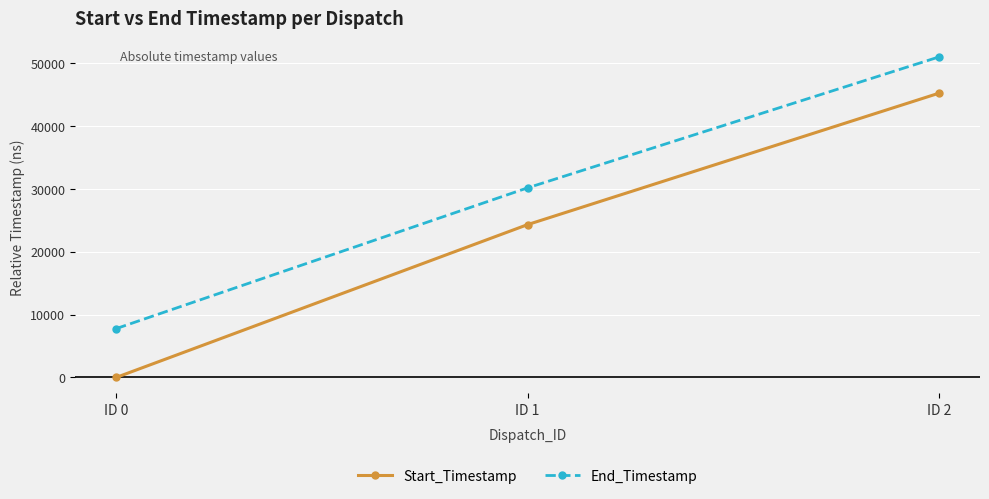

Reading left to right, transcribe all the data shown in this chart.

Start_Timestamp: 0	24317	45229
End_Timestamp: 7772	30166	50998